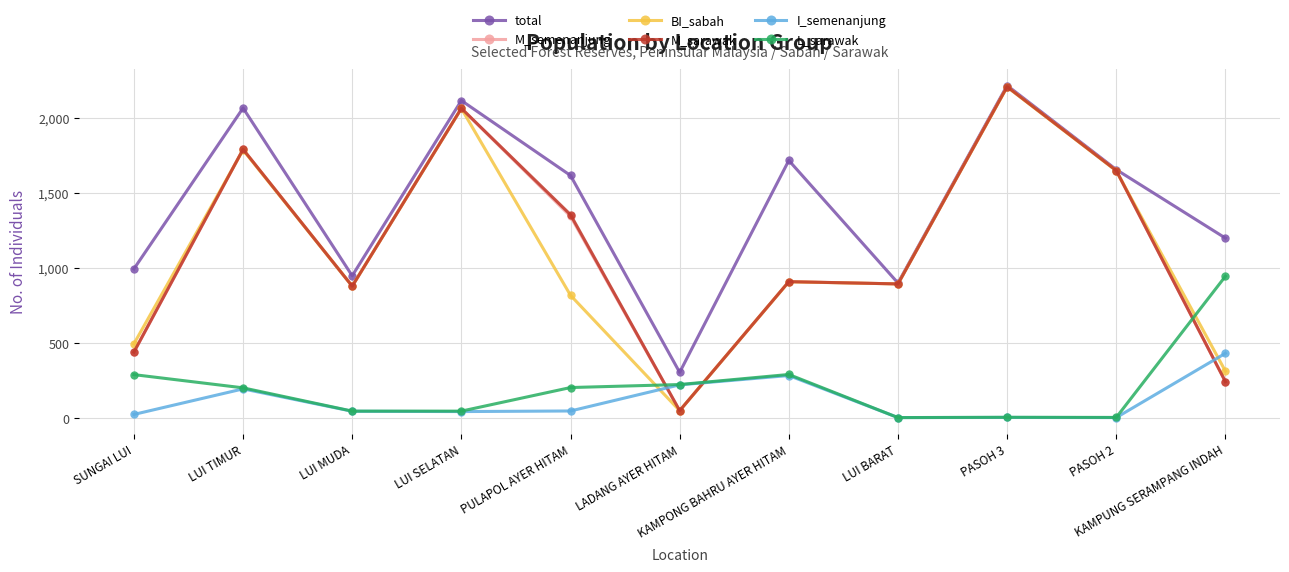

How many times do M_semenanjung and I_semenanjung cross each other?

3